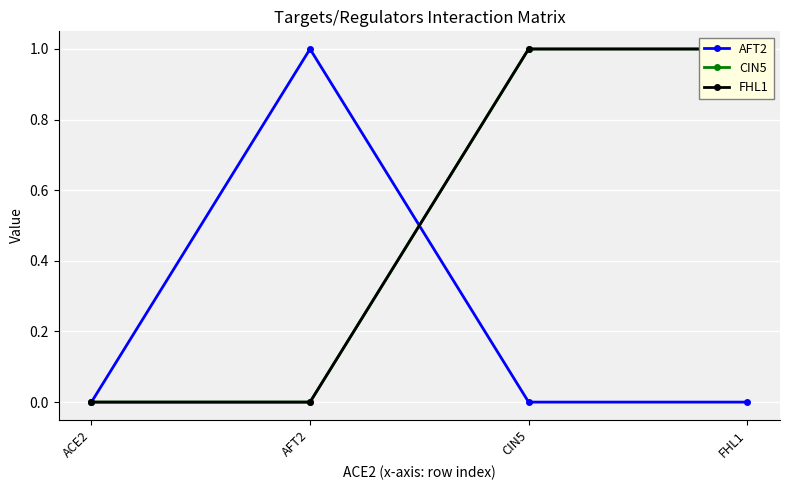

What is the label of the 3rd point from the right?

AFT2